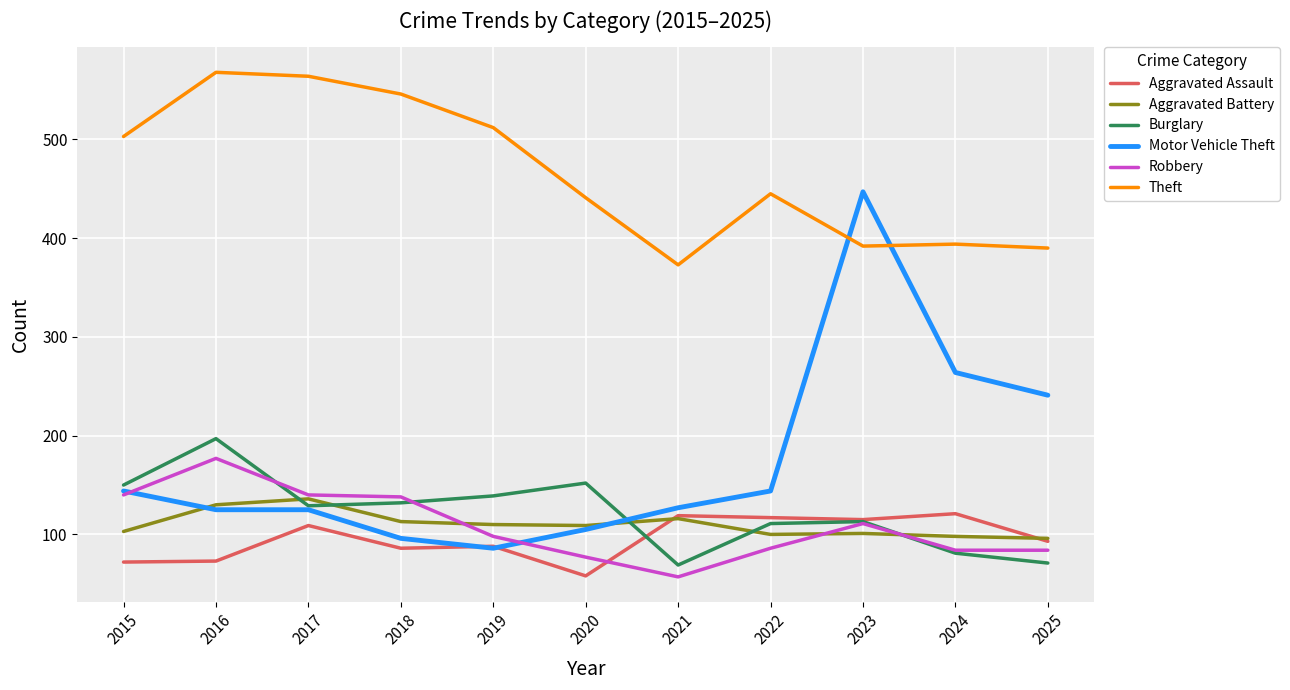

Is it true that Robbery equals 36 at 2018?

False